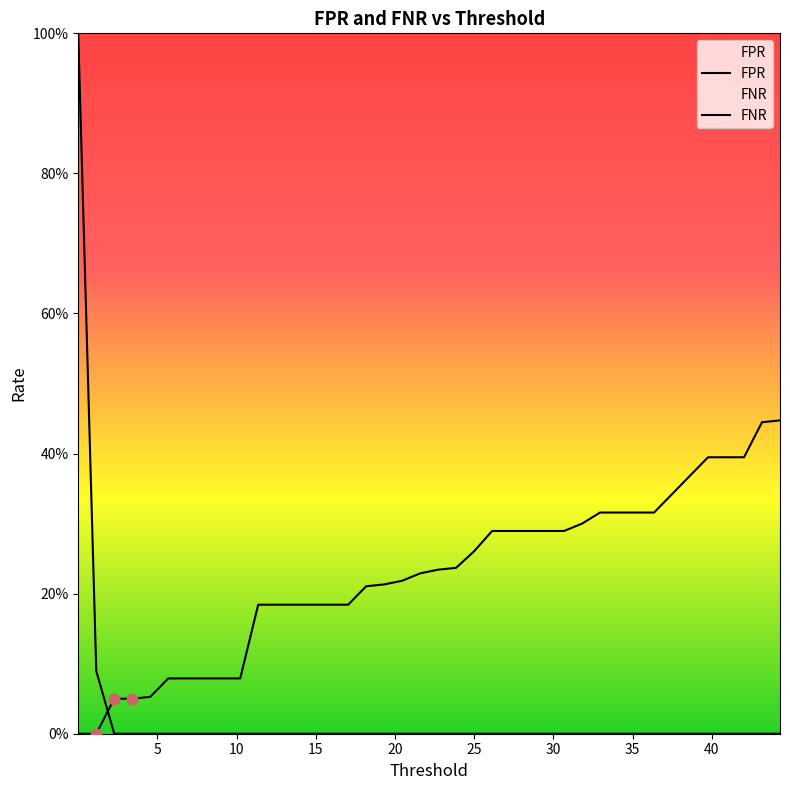

At how many categories does at least one series exceed 0?

40